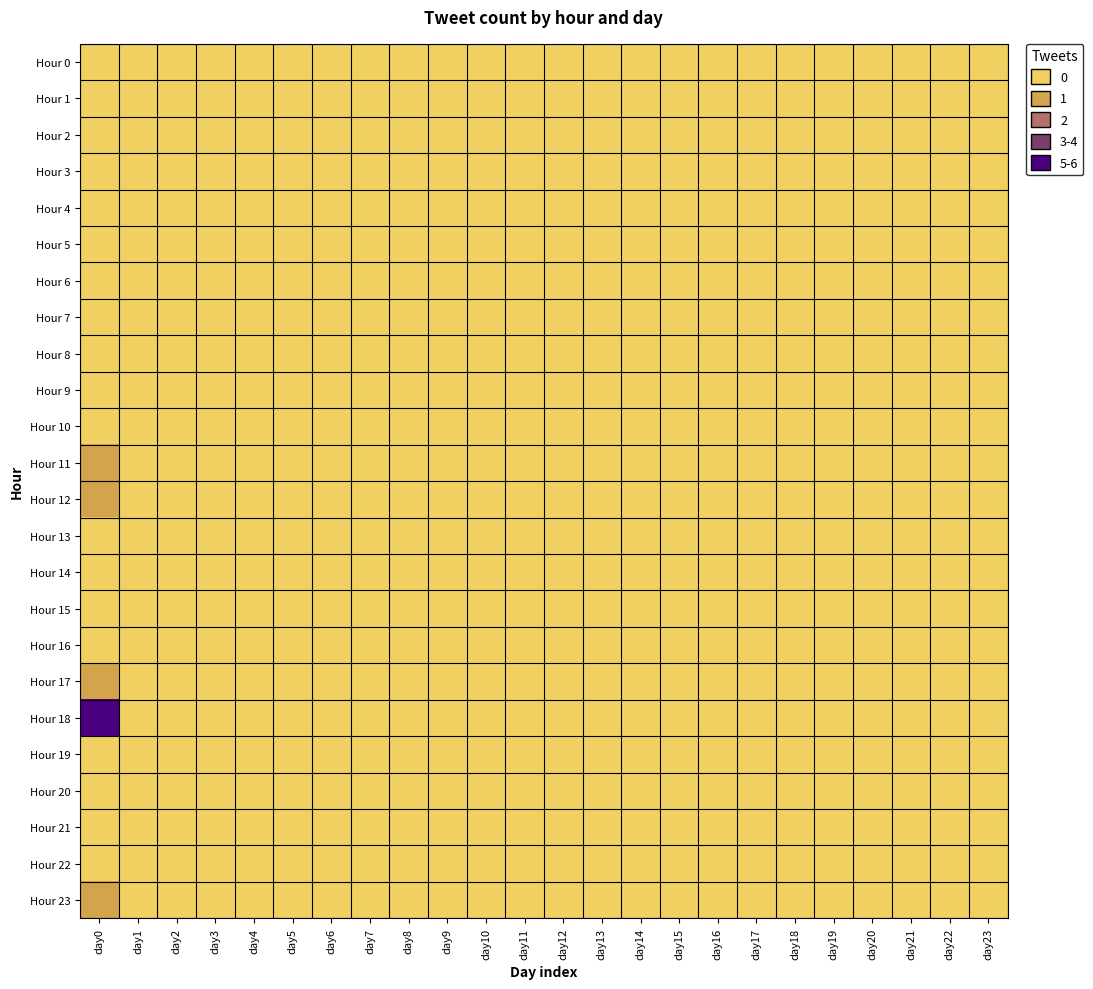

Between day4 and day19, which series saw the biggest shift?

Hour 0